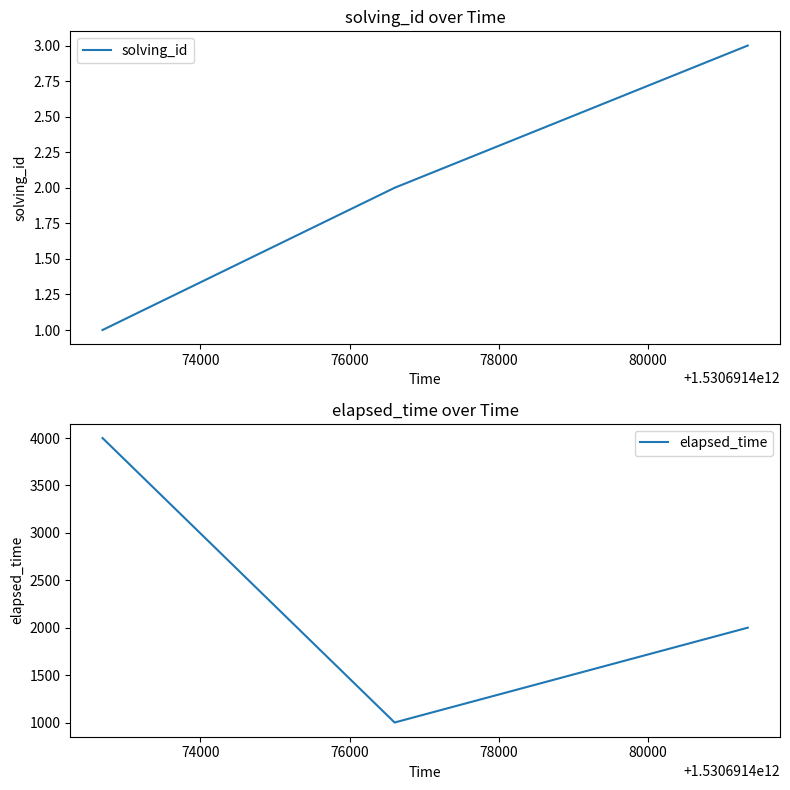

What is the maximum value for solving_id?

3